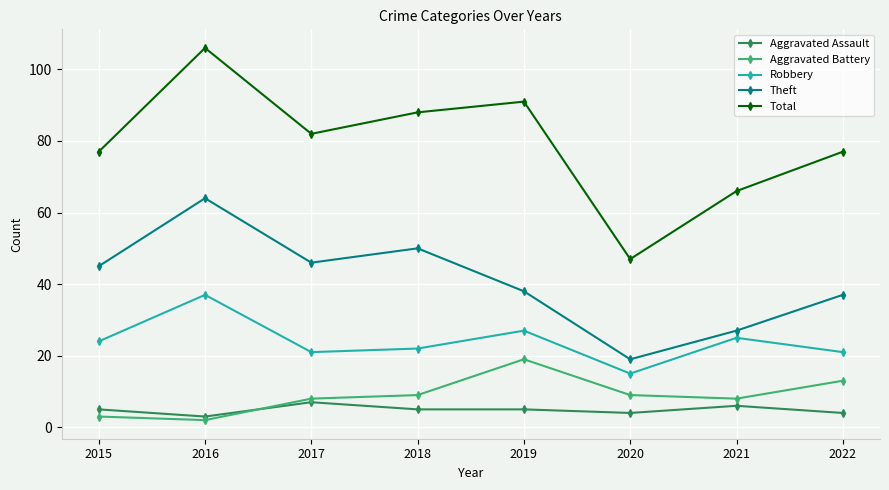

What are all the series names shown in the legend?

Aggravated Assault, Aggravated Battery, Robbery, Theft, Total